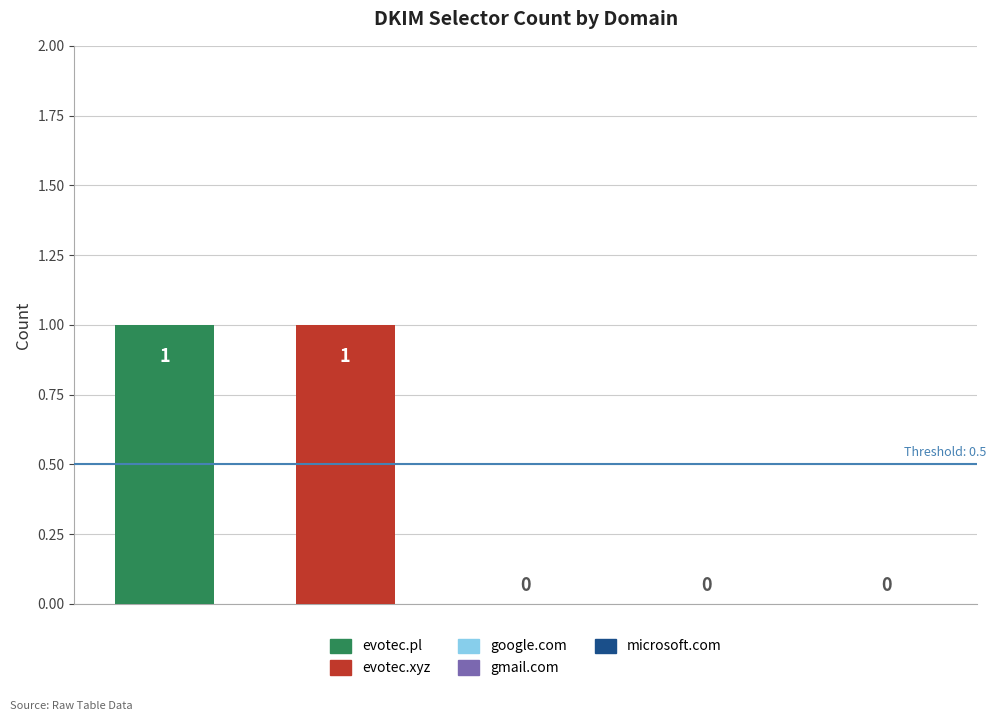

How many values are between 0 and 1?

5